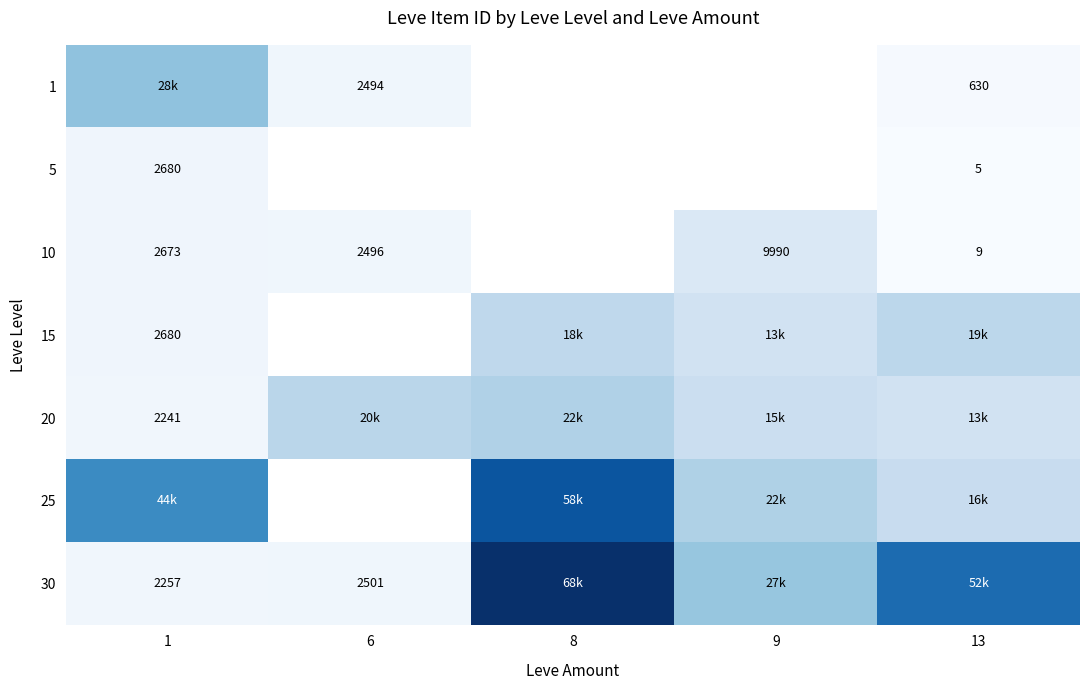

How many categories are shown in the chart?

5